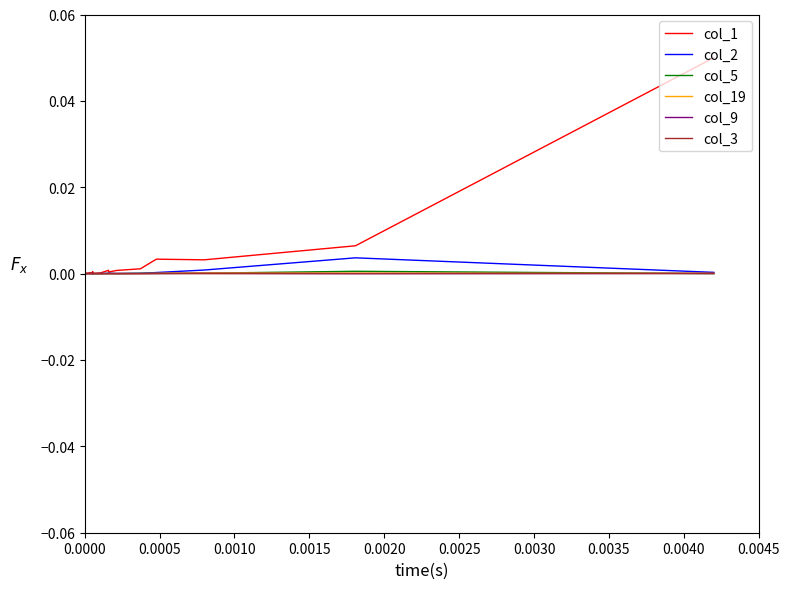

How many data points does each series have?

20